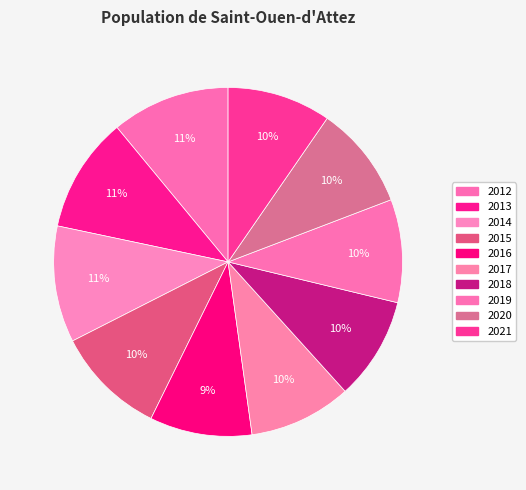

Which category has the biggest portion of the pie?

2012